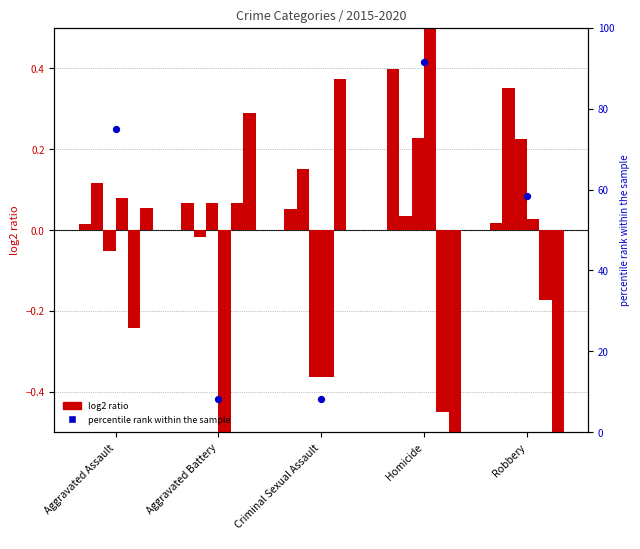

Between Criminal Sexual Assault and Aggravated Battery, which is larger?

Criminal Sexual Assault